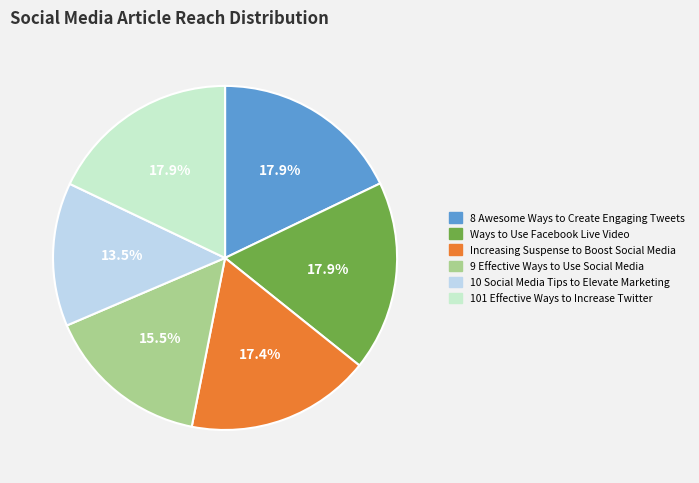

What is the ratio of the value at 9 Effective Ways to Use Social Media to the value at 8 Awesome Ways to Create Engaging Tweets?

0.9